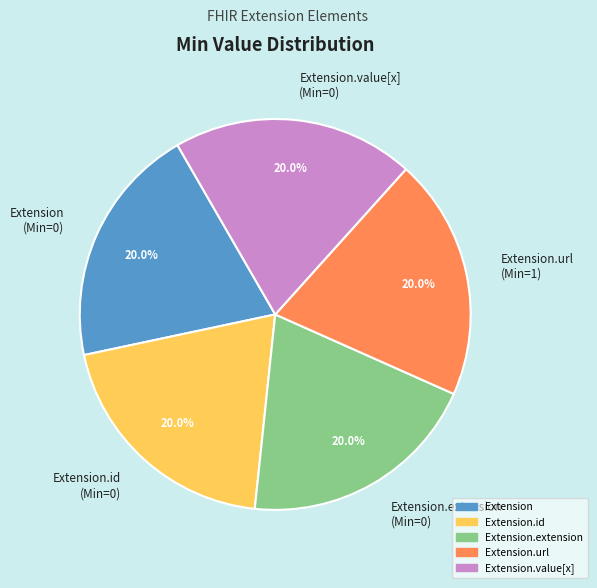

Does any single category account for the majority?

No